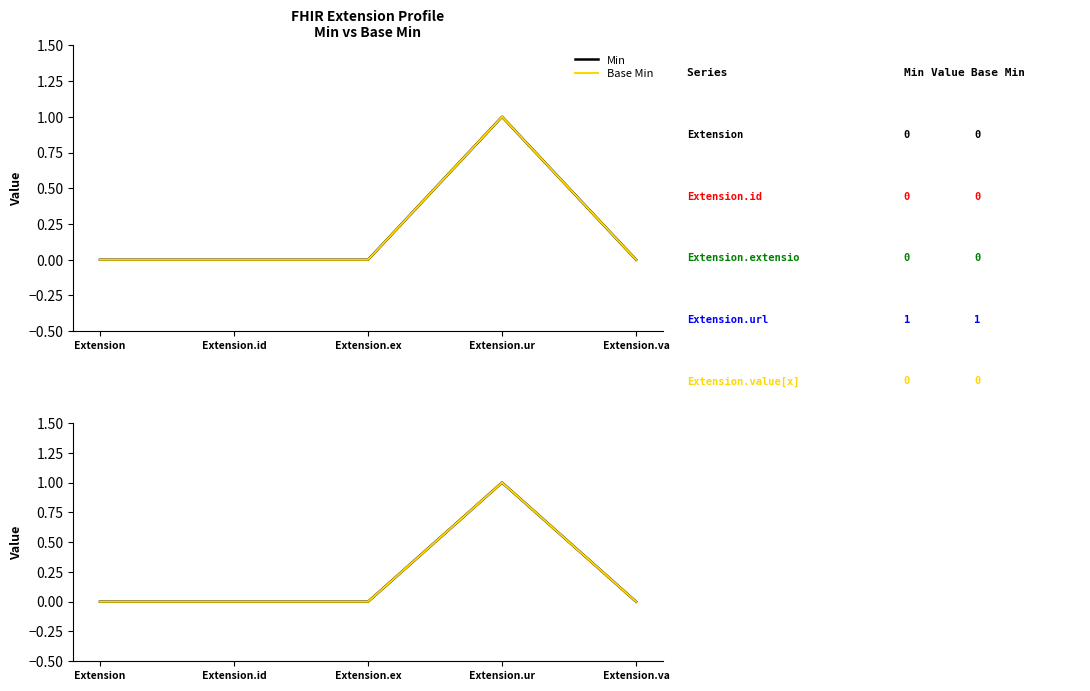

At which label is Base Min closest to 0?

Extension